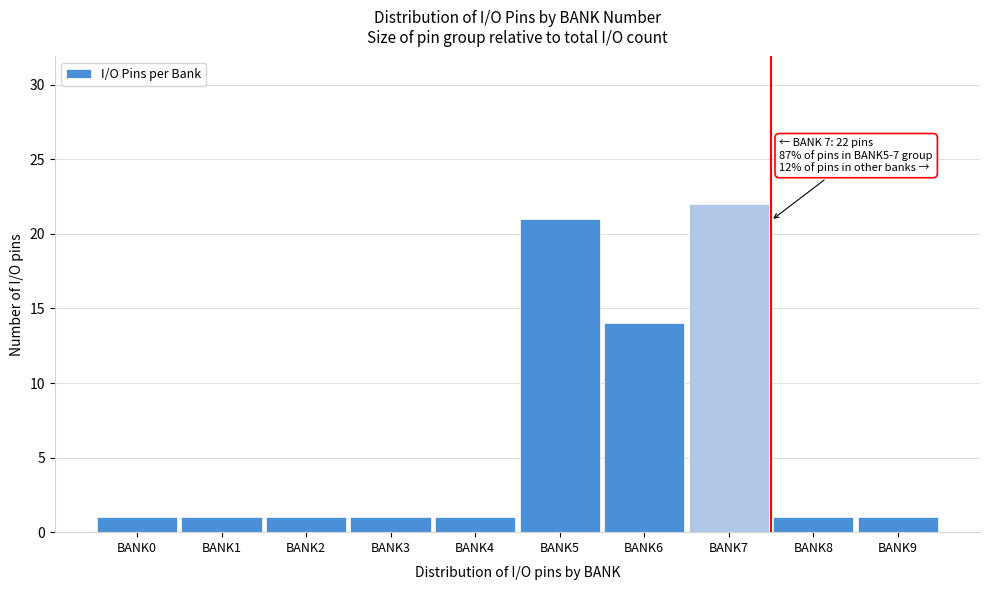

Reading left to right, what are all the values shown in this chart?

1	1	1	1	1	21	14	22	1	1